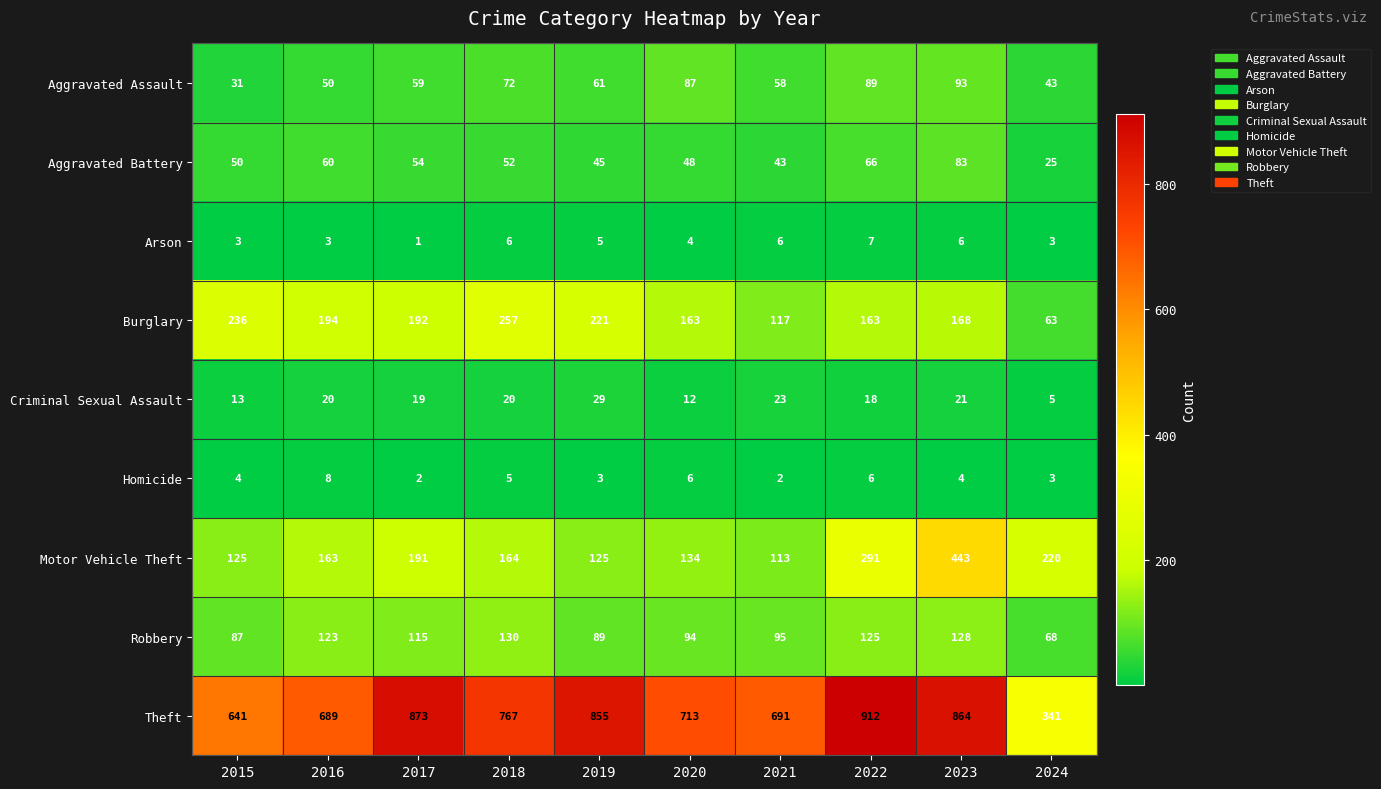

Which series changed the most between 2018 and 2023?

Motor Vehicle Theft